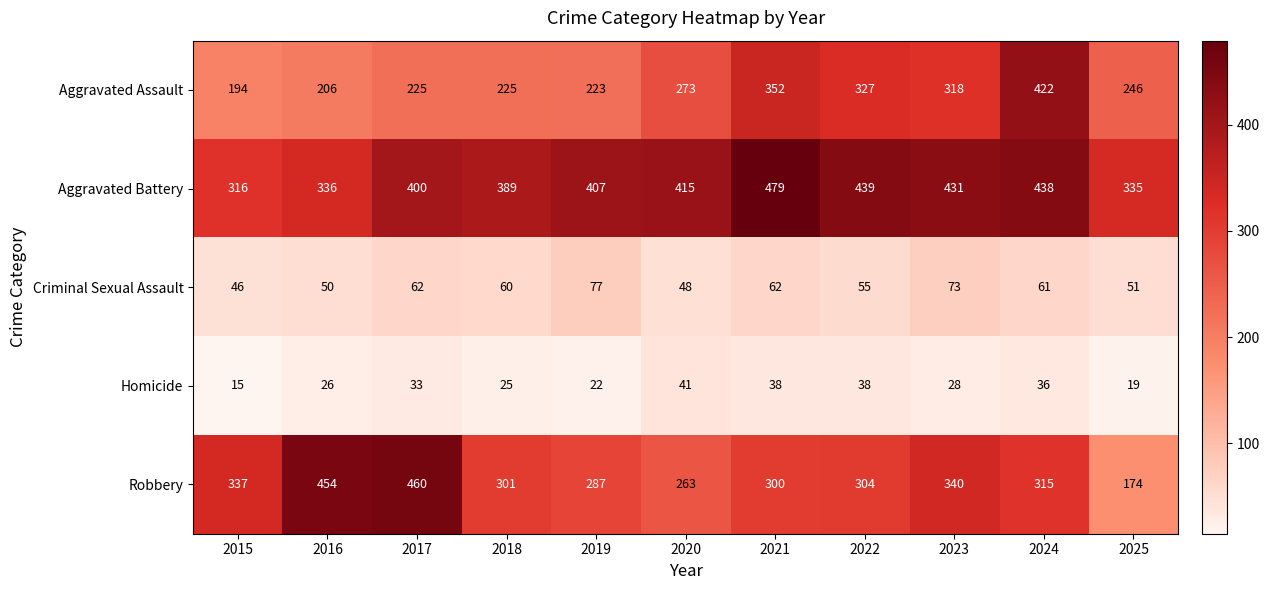

Which series has the largest total across all categories?

Aggravated Battery